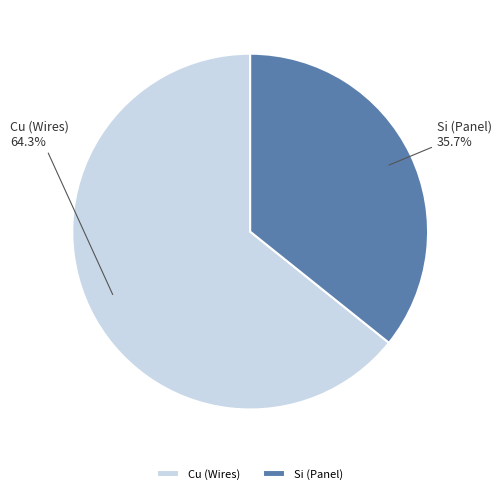

Which slice represents more than half of the pie?

Cu (Wires)